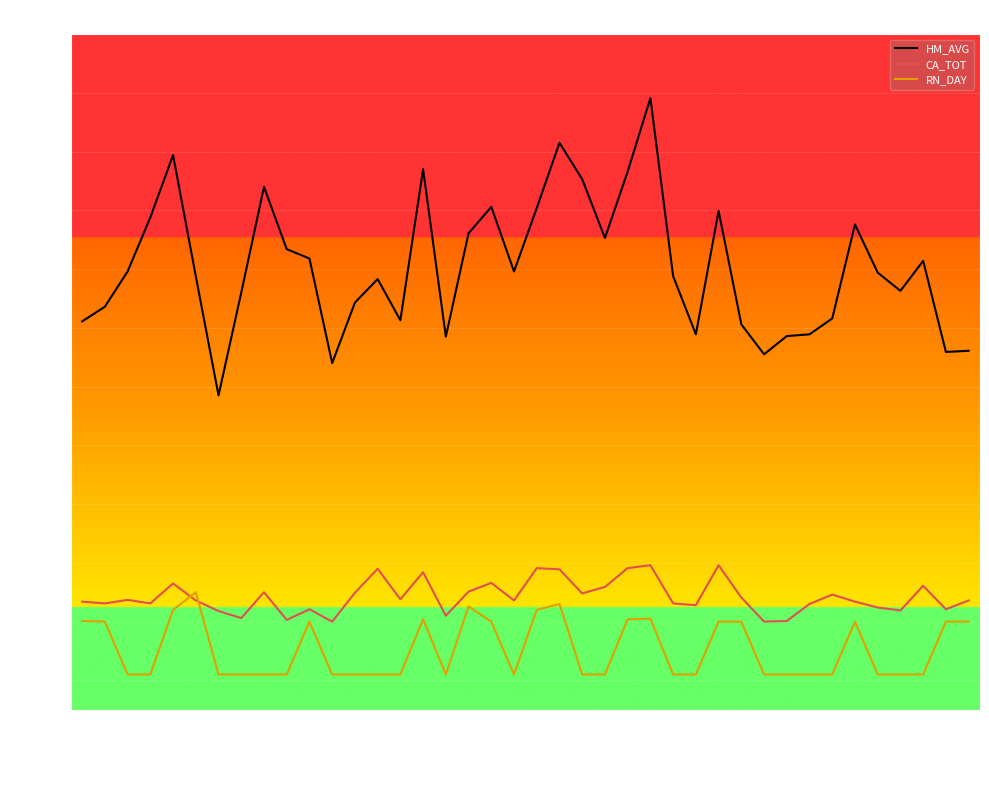

True or false: CA_TOT and RN_DAY cross at least once.

True